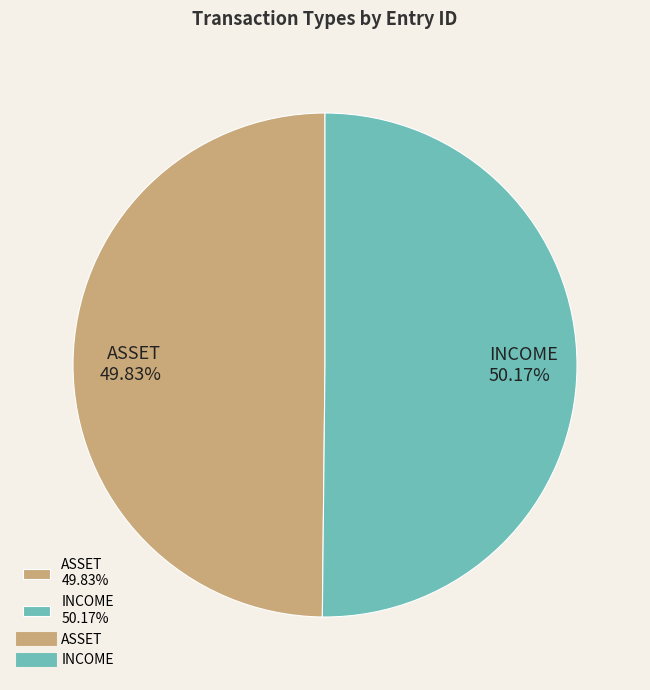

What is the ratio of the value at INCOME to the value at ASSET?

1.0